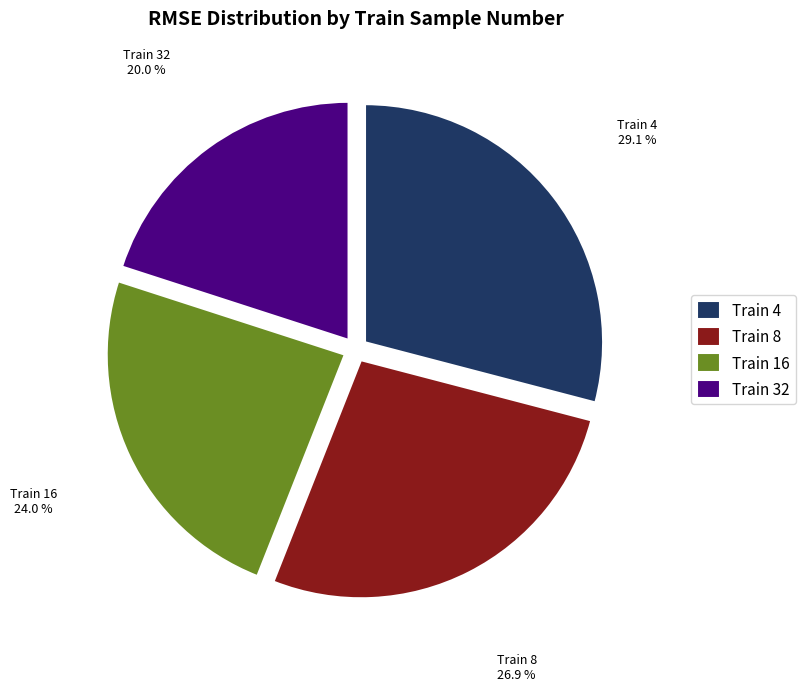

Is there a majority slice in this chart?

No